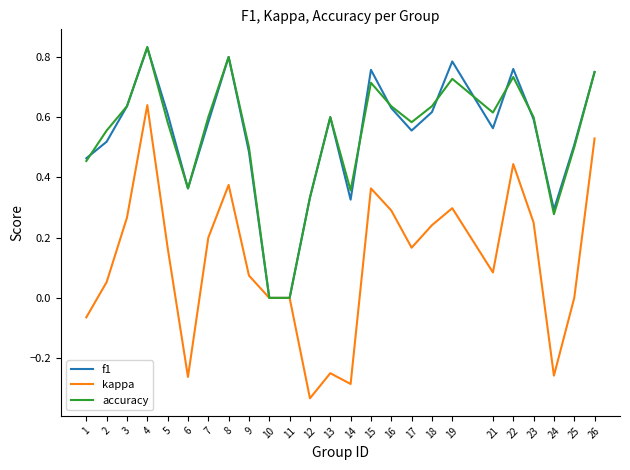

At which category is the sum across all series the highest?

4